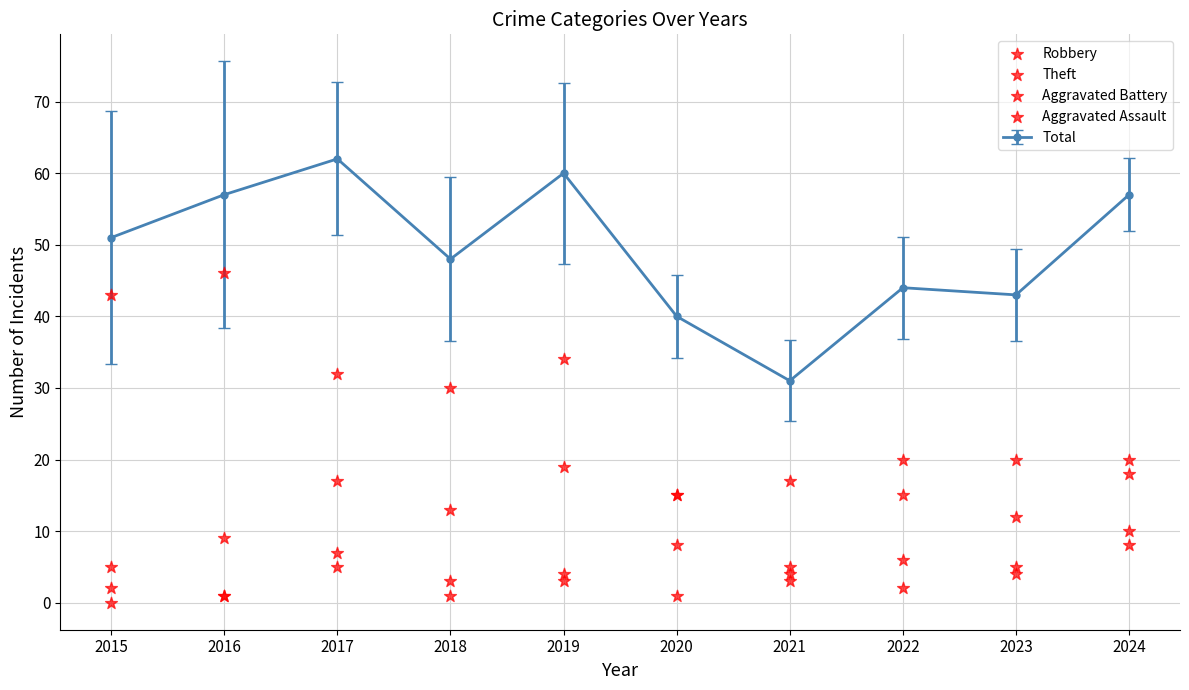

Is the value of Aggravated Battery at 2017 greater than the value of Aggravated Assault at 2018?

Yes